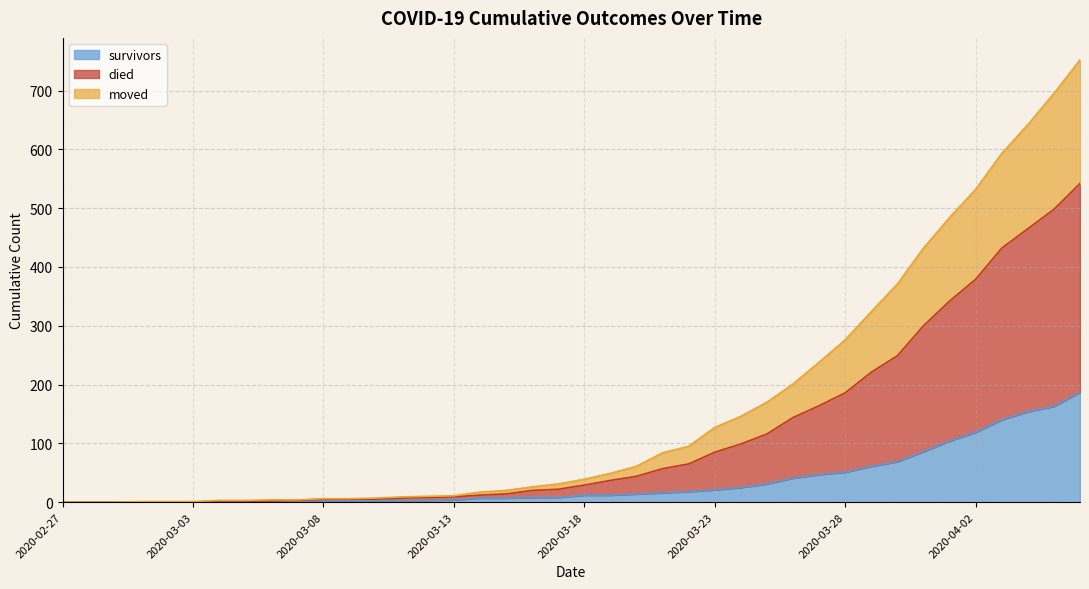

List the series in order of their overall mean, lowest first.

survivors, moved, died